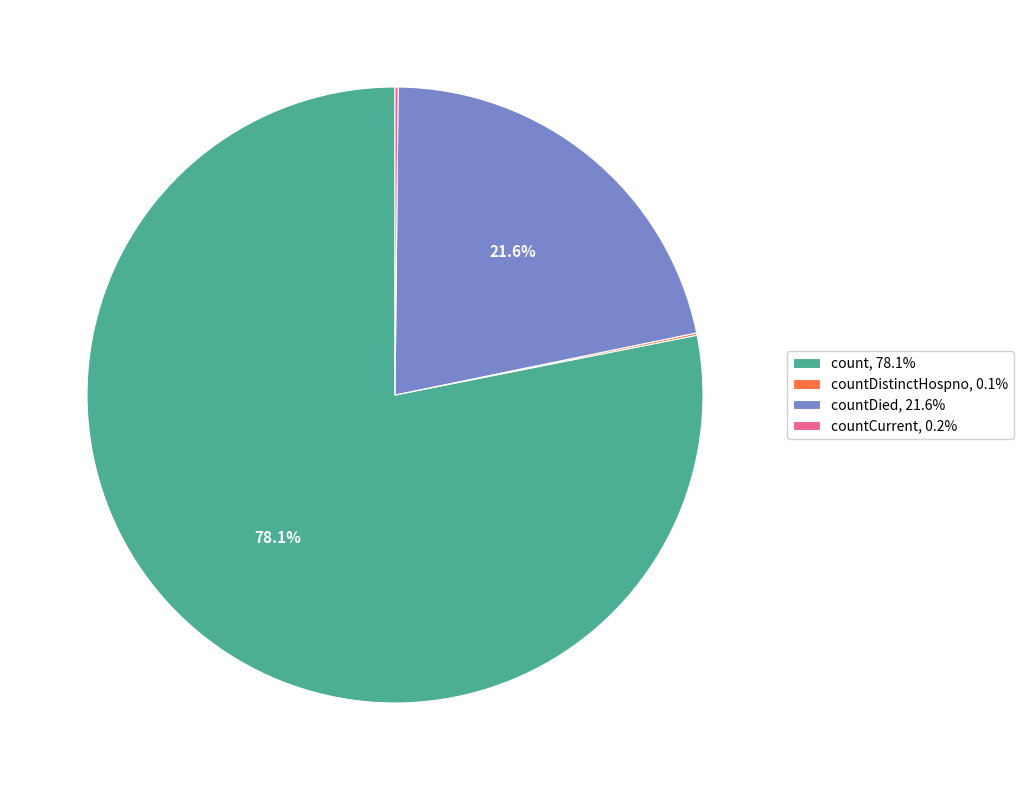

Does count, 78.1% represent more than half of the total?

Yes